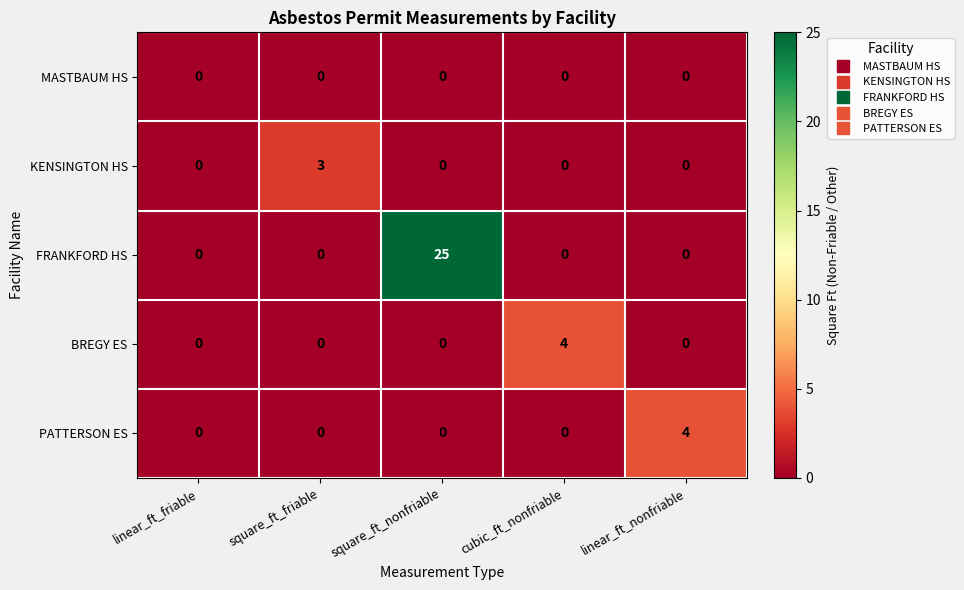

The value of MASTBAUM HS at linear_ft_friable is 0. True or false?

True